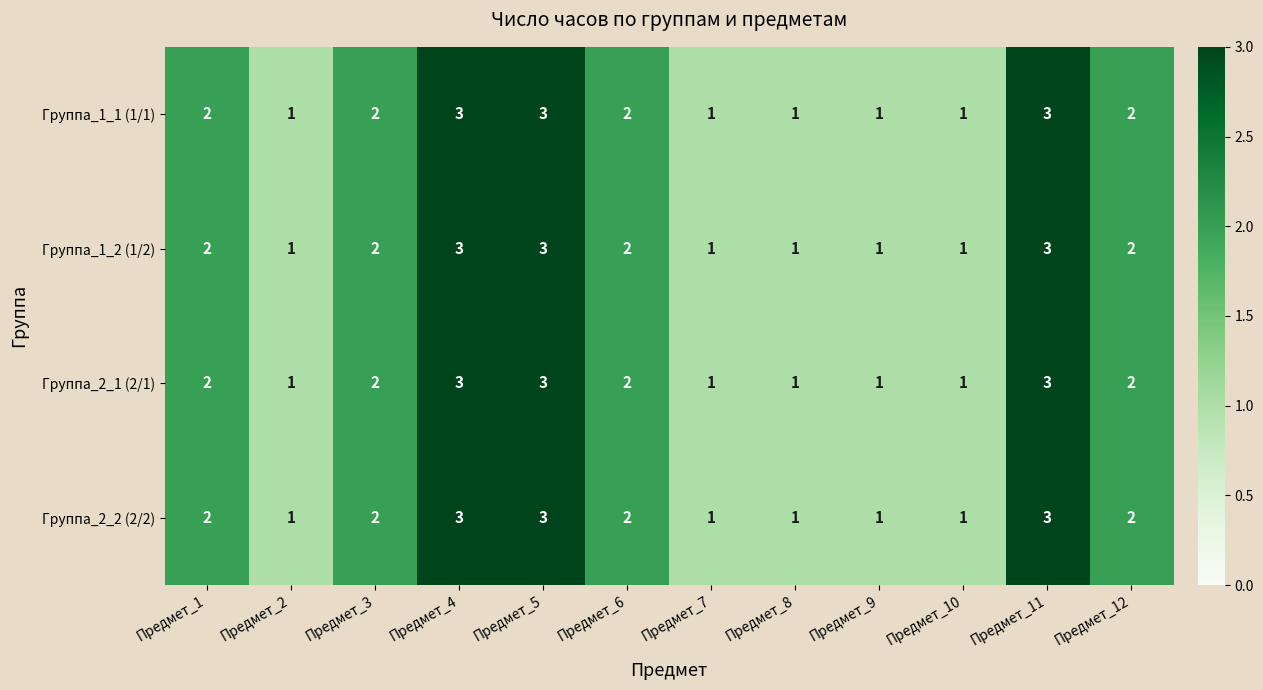

How many values in the Группа_2_2 (2/2) series are below 2?

5